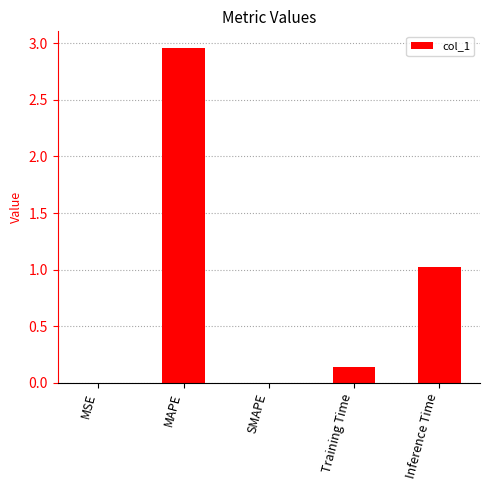

Which label corresponds to the largest value in the chart?

MAPE